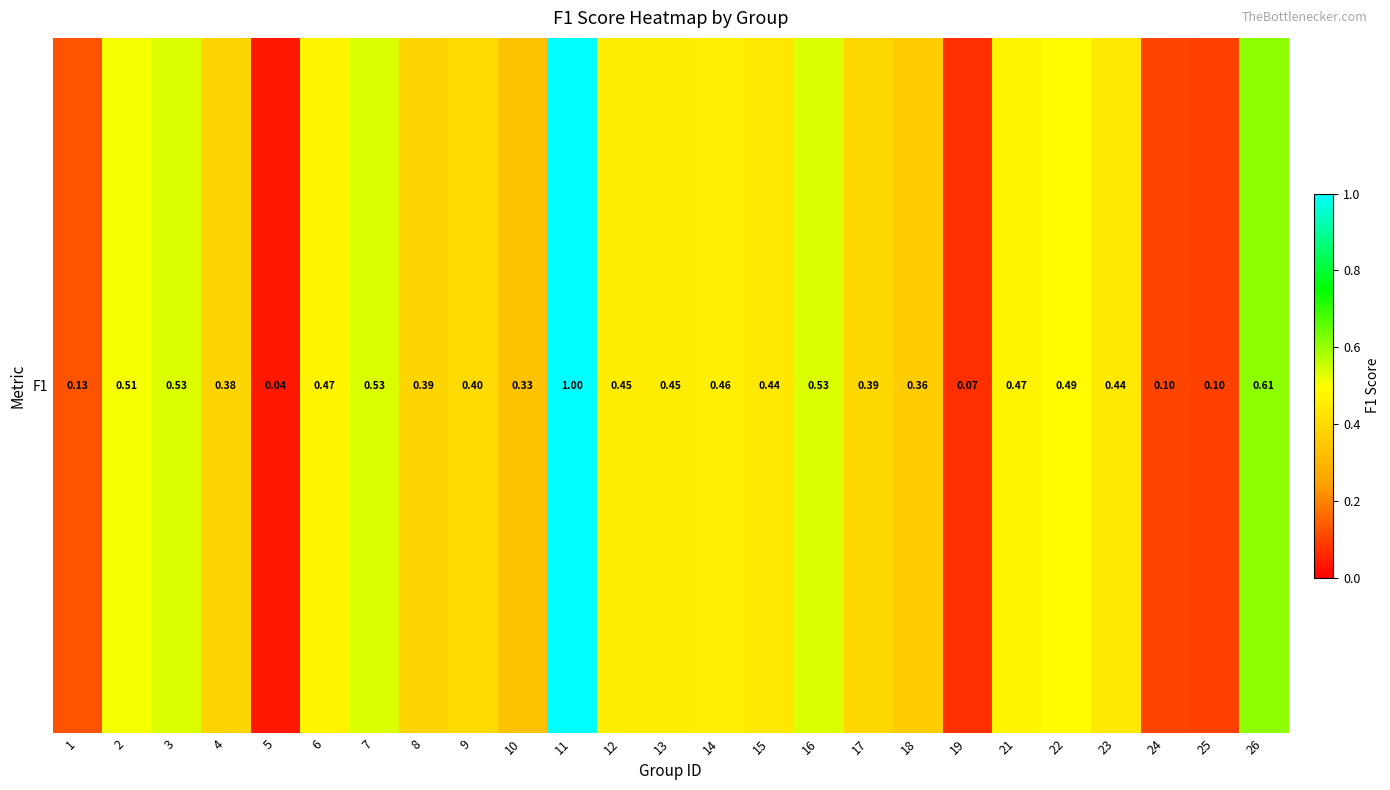

What value does the data have at 17?

0.4